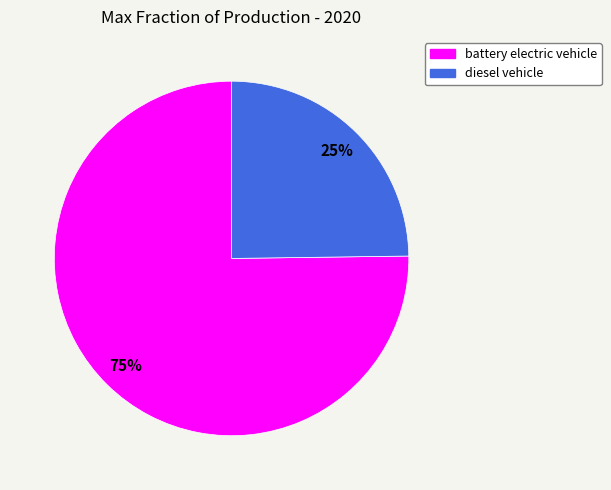

To the nearest percent, what is the difference between the largest and smallest slice percentages?

50%